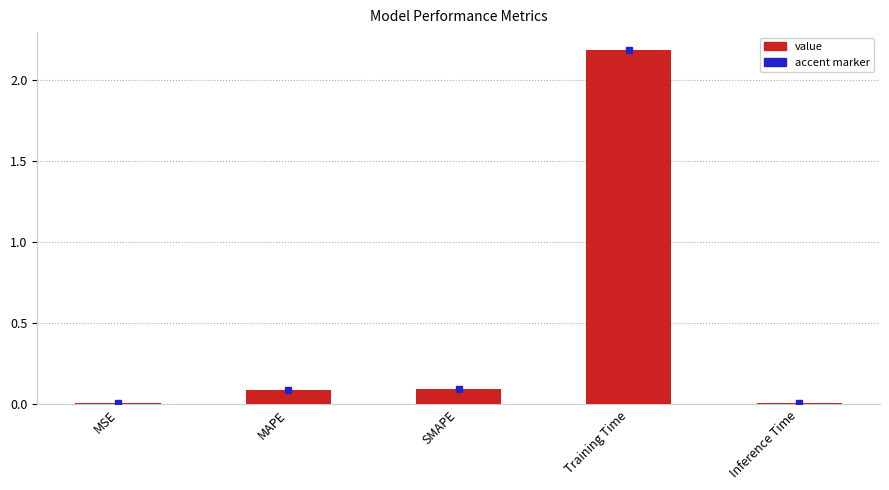

What is the sum of all values?

2.4